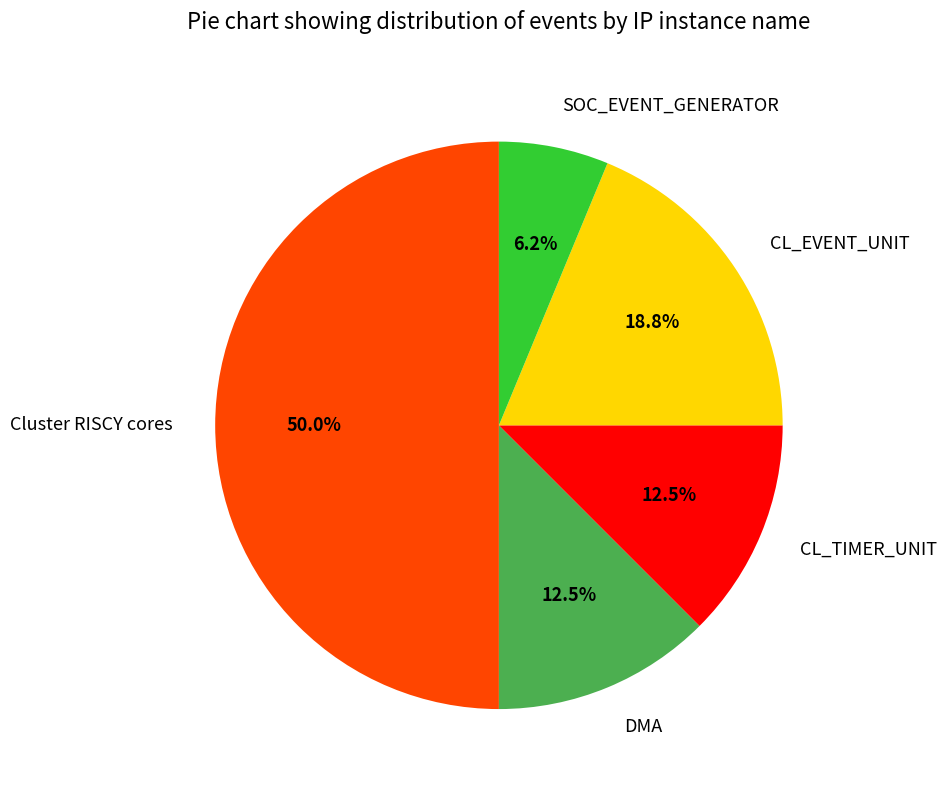

What is the ratio of the value at SOC_EVENT_GENERATOR to the value at DMA?

0.5